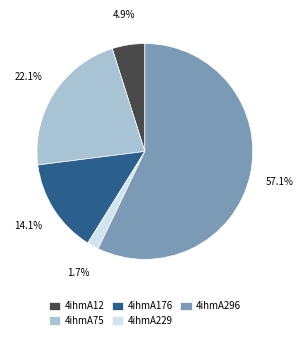

To the nearest percent, what is the combined percentage of 4ihmA176 and 4ihmA296?

71%